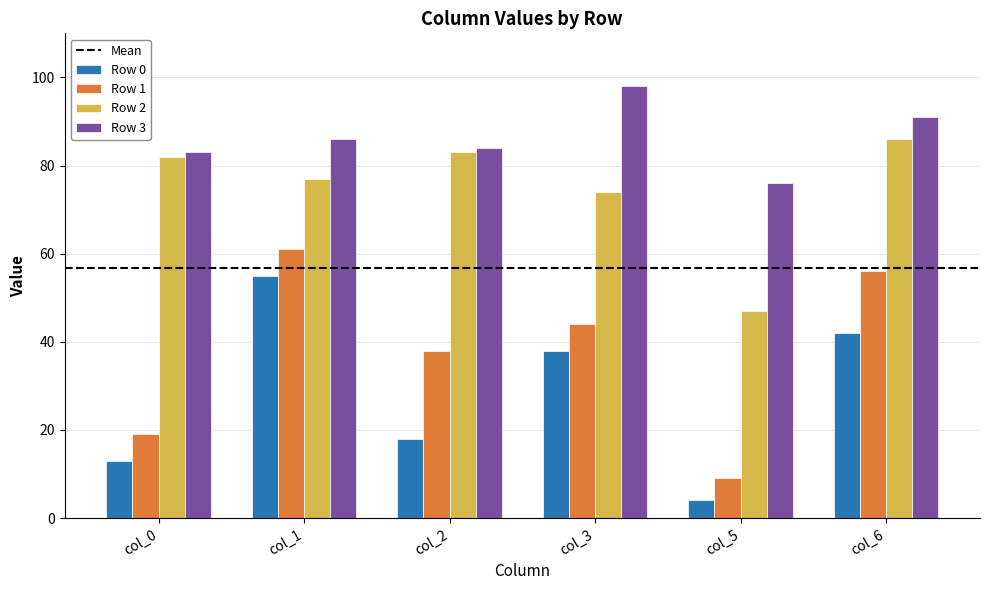

Is the value of Row 3 at col_5 greater than the value of Row 1 at col_1?

Yes